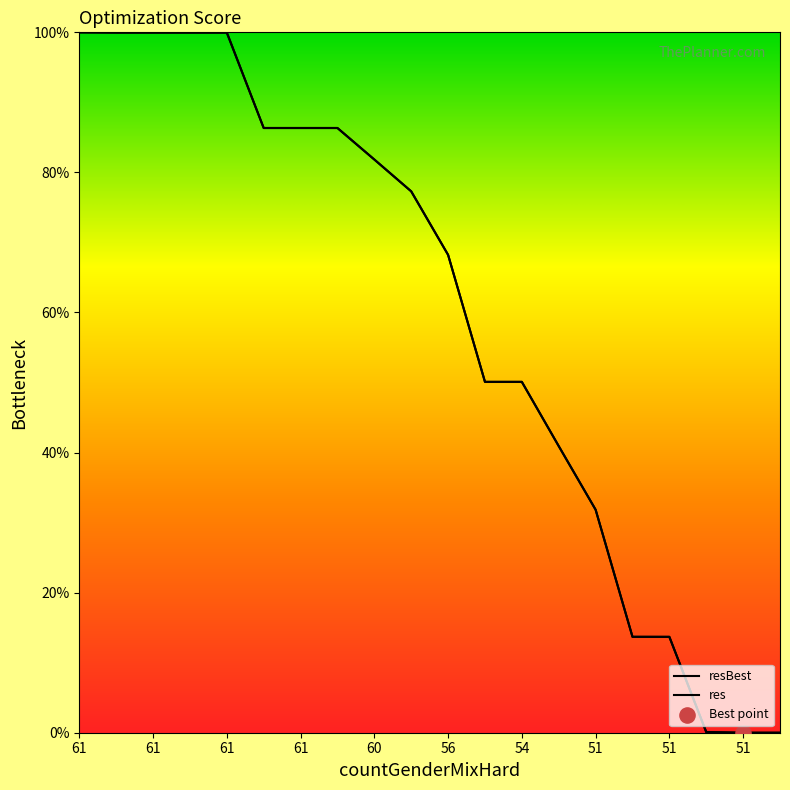

Which series has the widest spread of Y values?

res